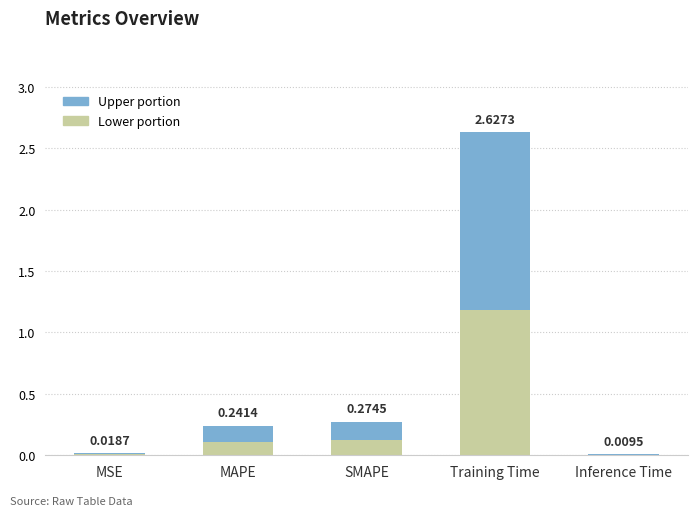

Does the chart contain stacked bars?

Yes